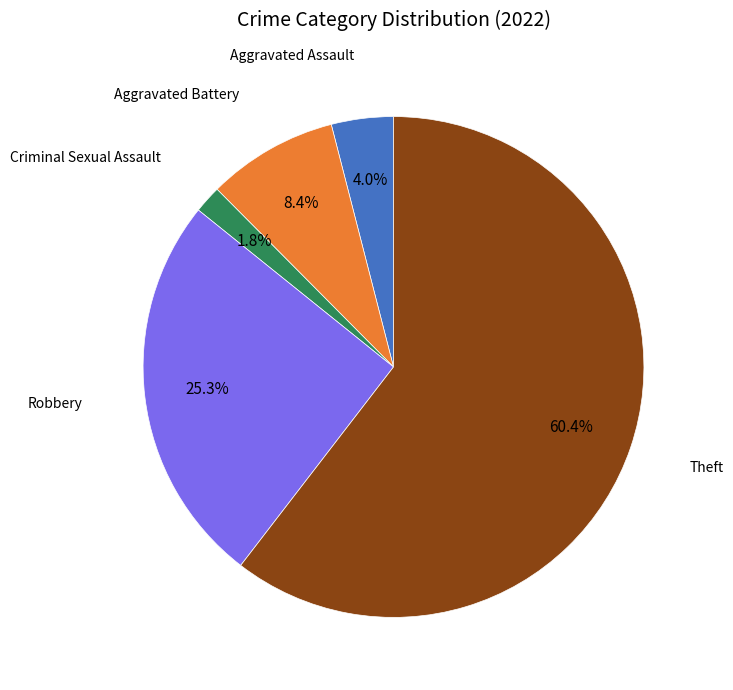

Is there any slice that represents more than half of the pie?

Yes